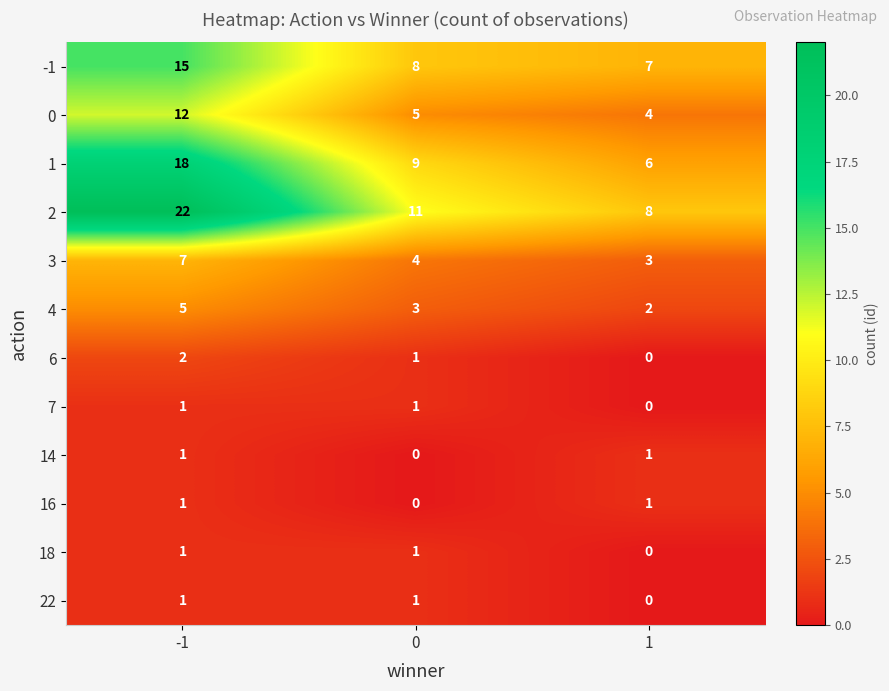

Rank the categories by 1 value from lowest to highest.

1, 0, -1